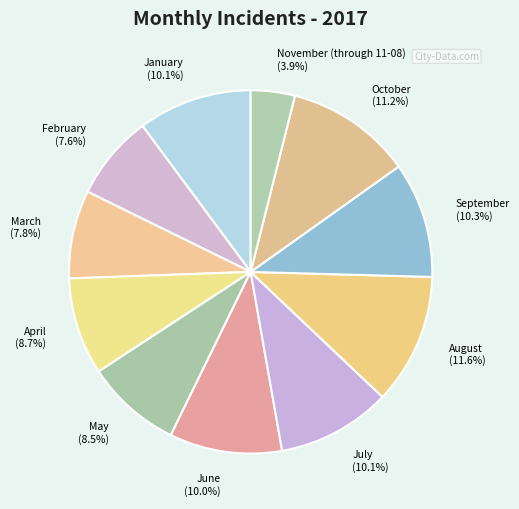

What percentage do May and February together represent?

16.1%